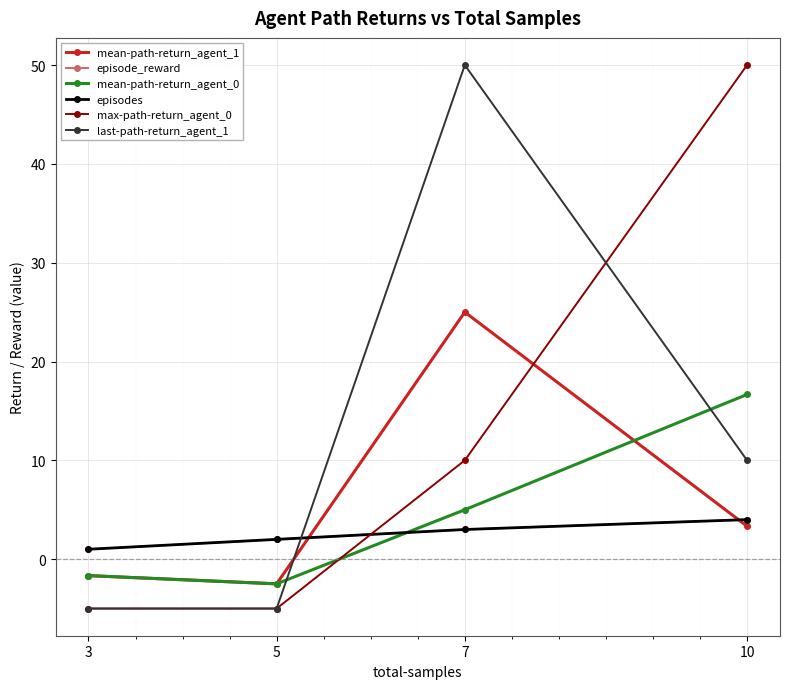

What is the value of the episodes point at the 1st from the left?

1.0